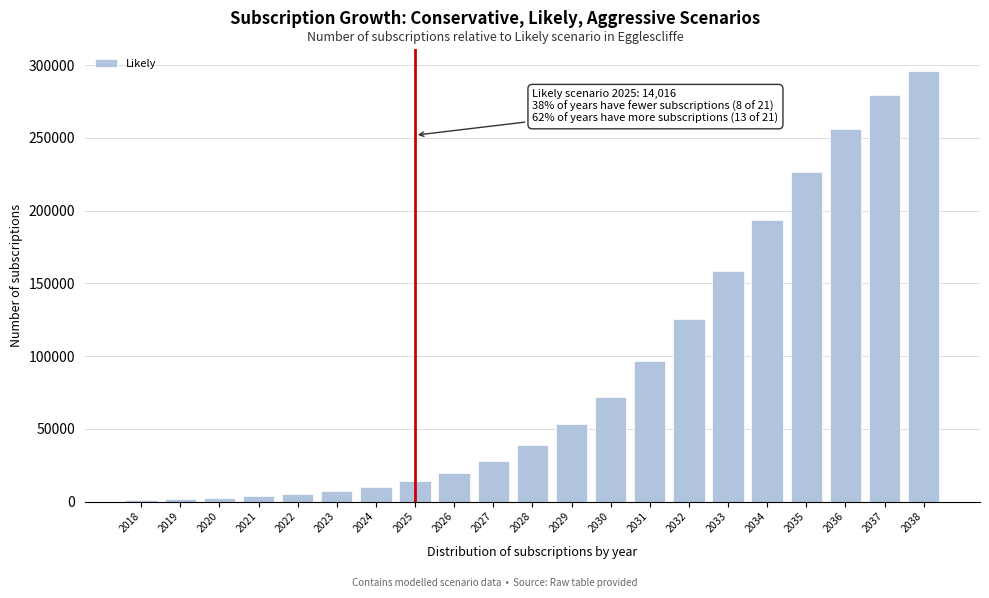

What is the greatest value displayed?

296280